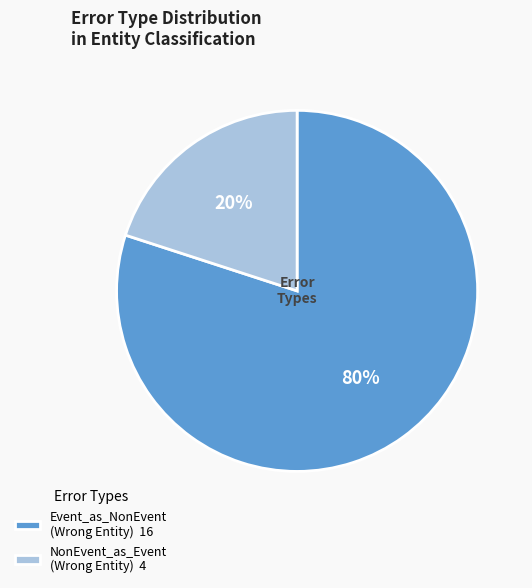

Which slice is the smallest?

NonEvent_as_Event (Wrong Entity) 4